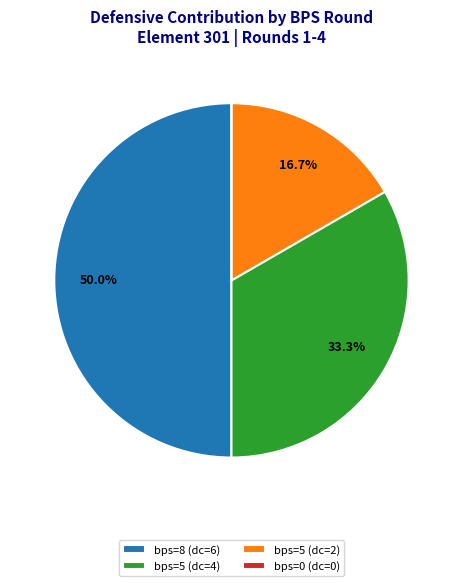

Does bps=5 (dc=4) account for over 50% of the chart?

No